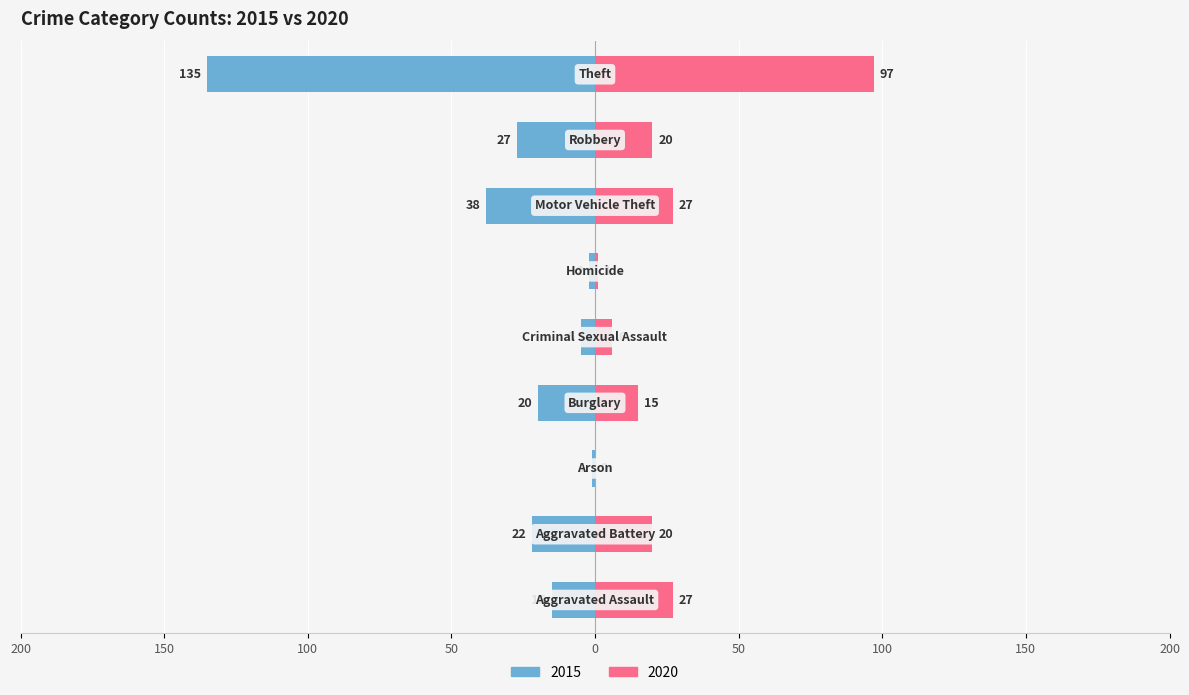

At how many categories does at least one series exceed -73?

9